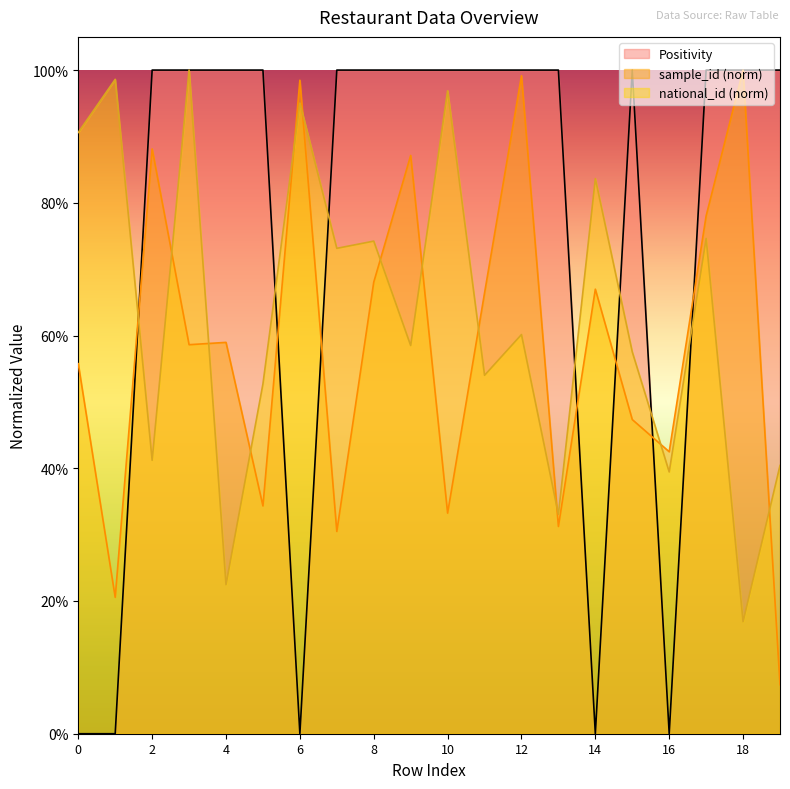

At which label is national_id closest to 0?

18